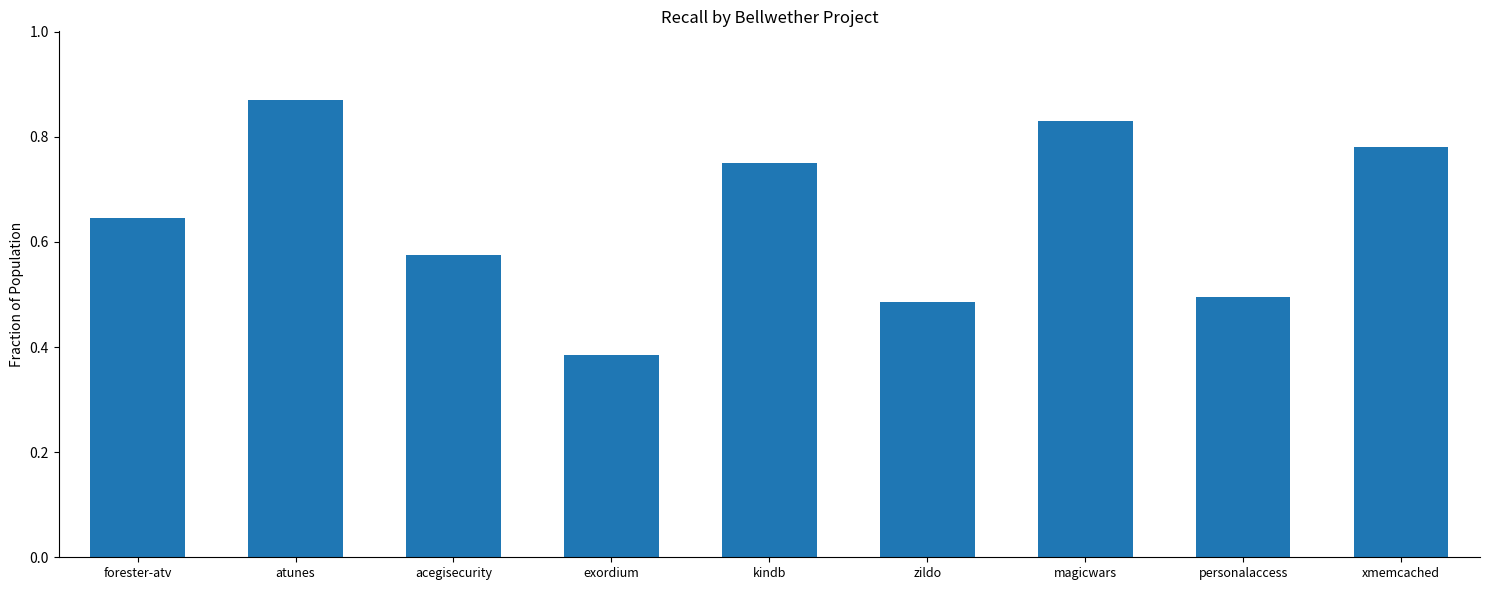

Is it true that the value at atunes is 1.5?

False